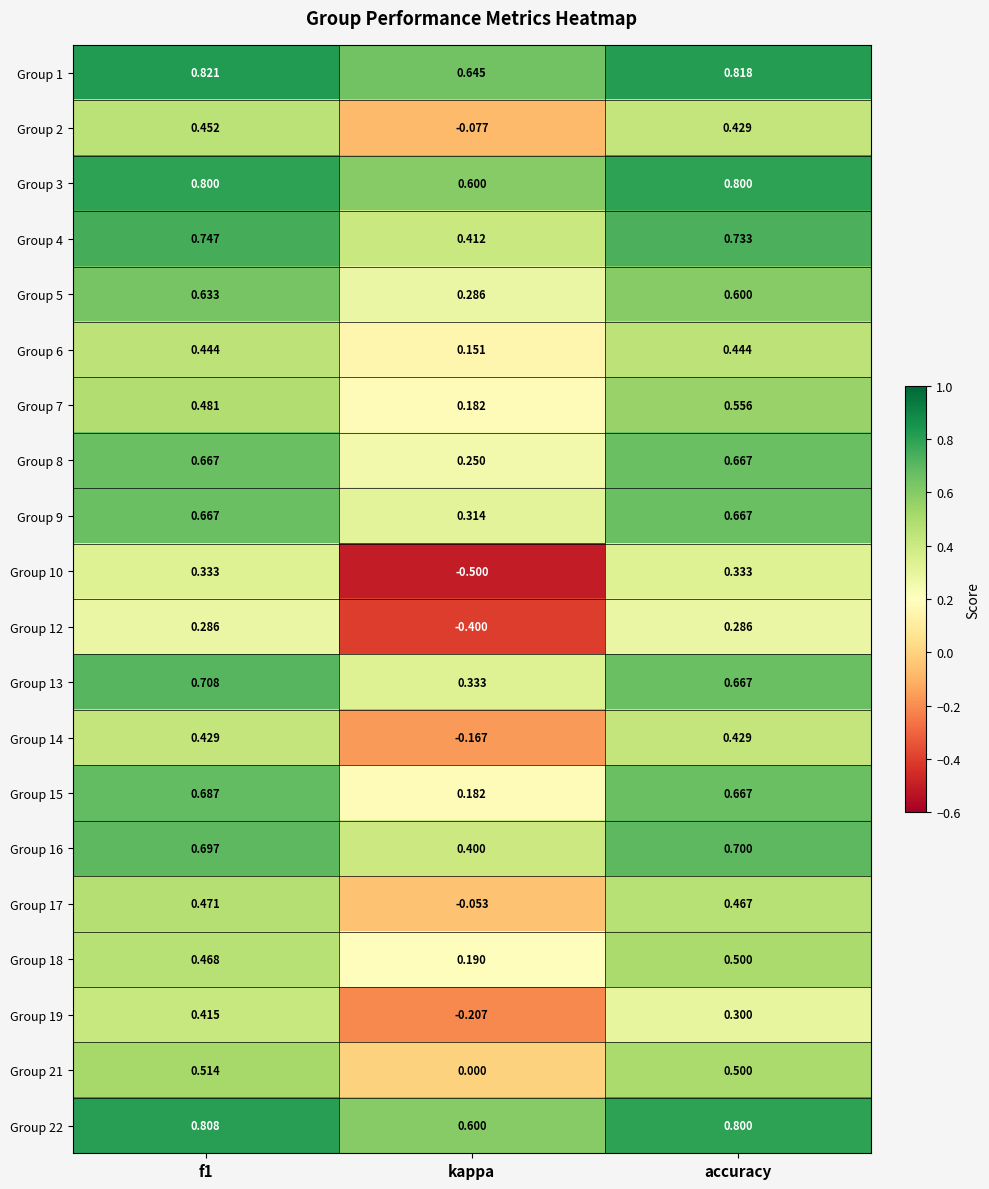

At which category is the sum across all series the highest?

f1